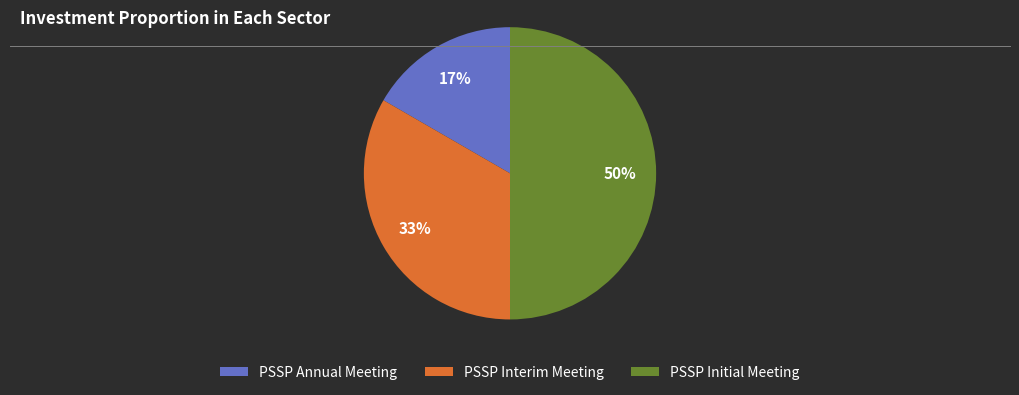

Count the number of slices in the pie.

3